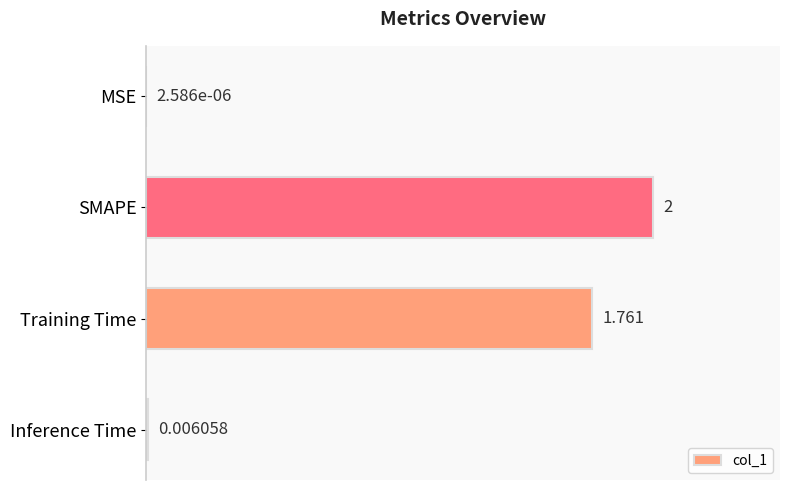

Which label corresponds to the largest value in the chart?

SMAPE